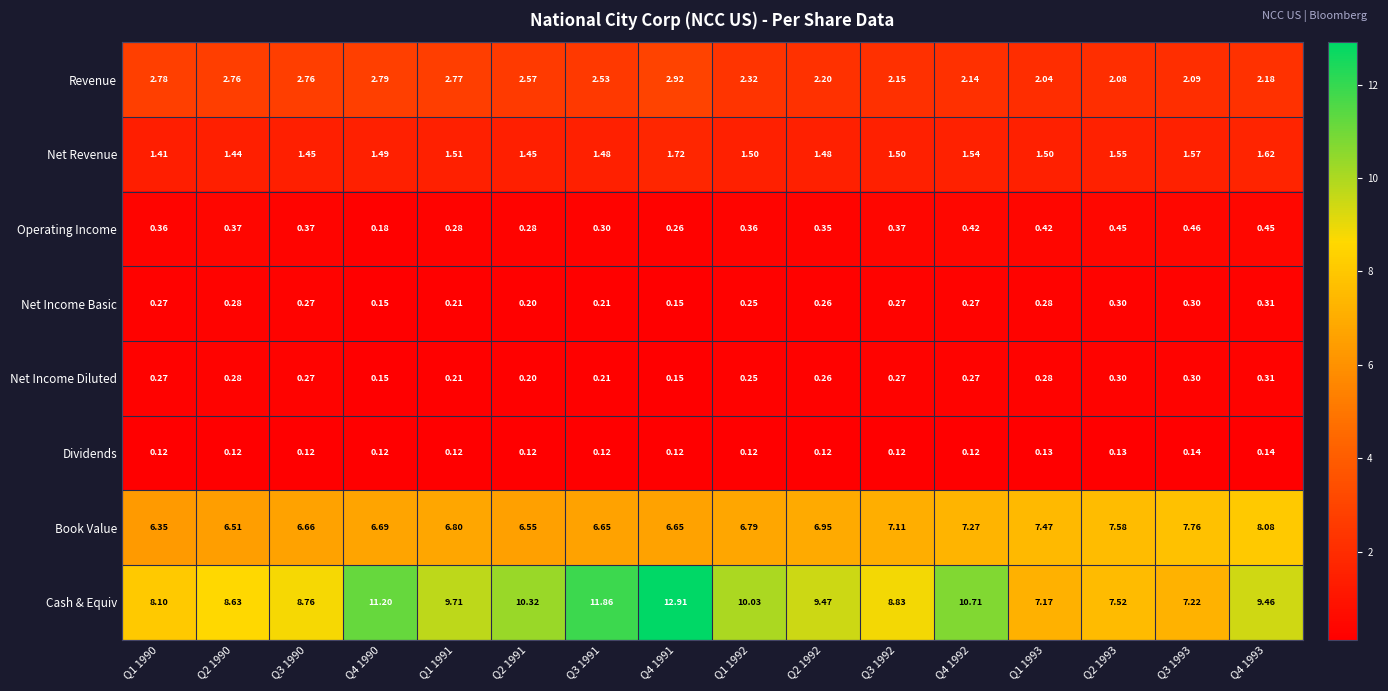

Which series changed the most between Q1 1992 and Q1 1993?

Cash & Equiv